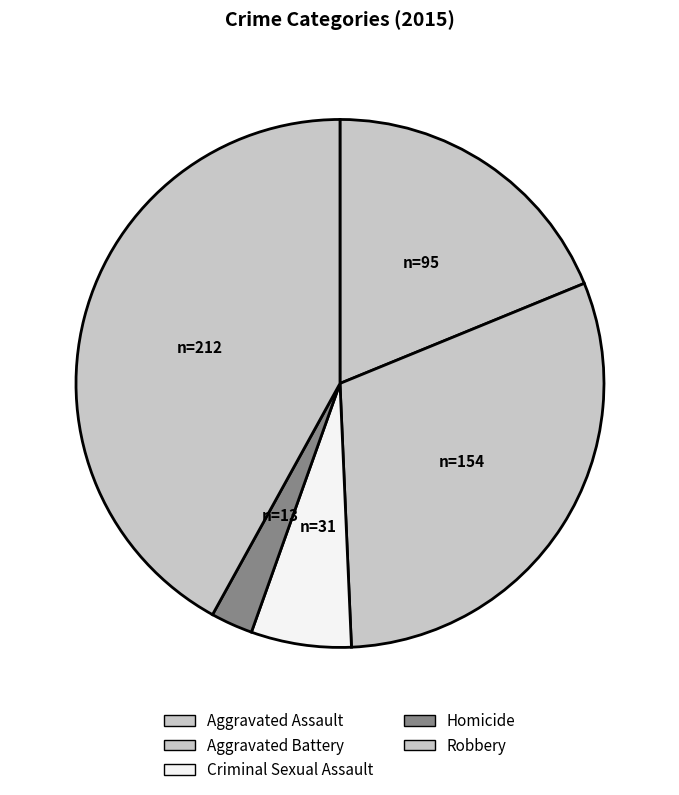

To the nearest percent, what is the average slice percentage?

20%